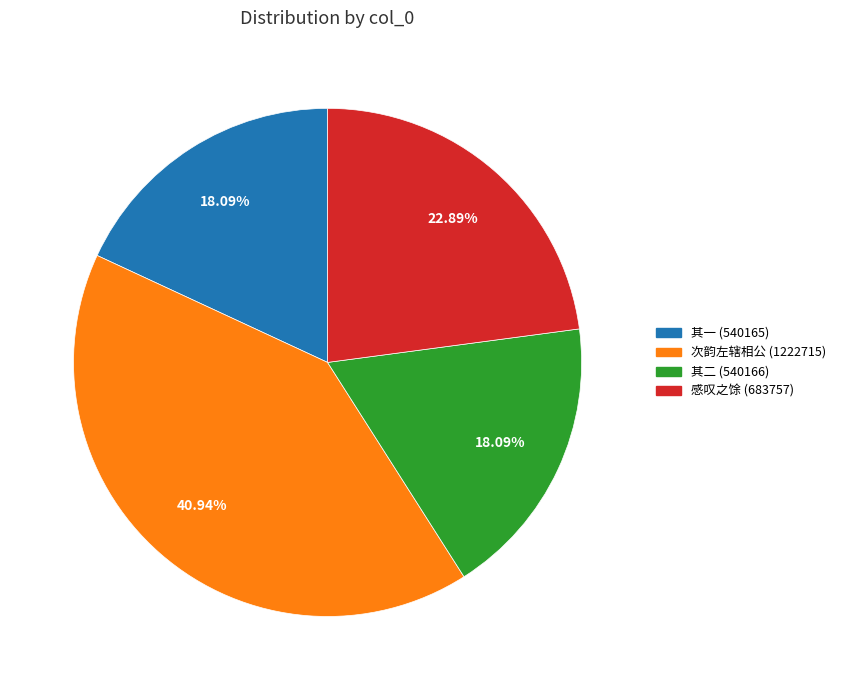

Is there a majority slice in this chart?

No